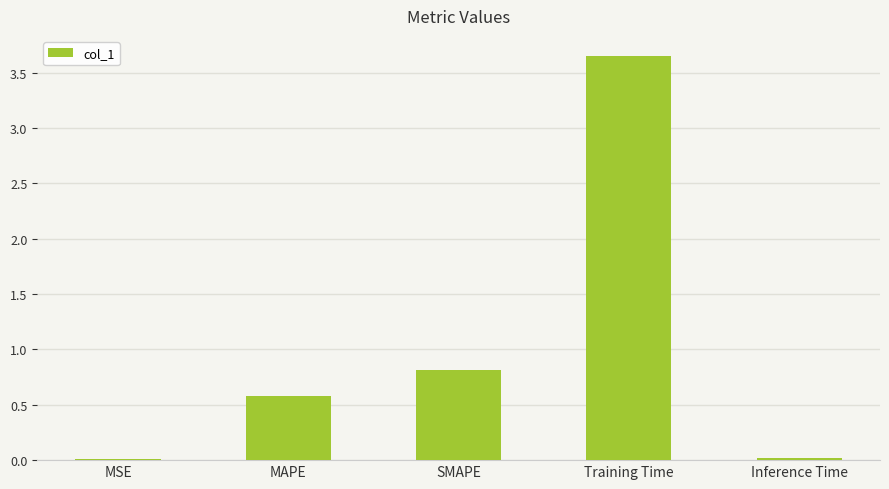

Between Training Time and MAPE, which is larger?

Training Time